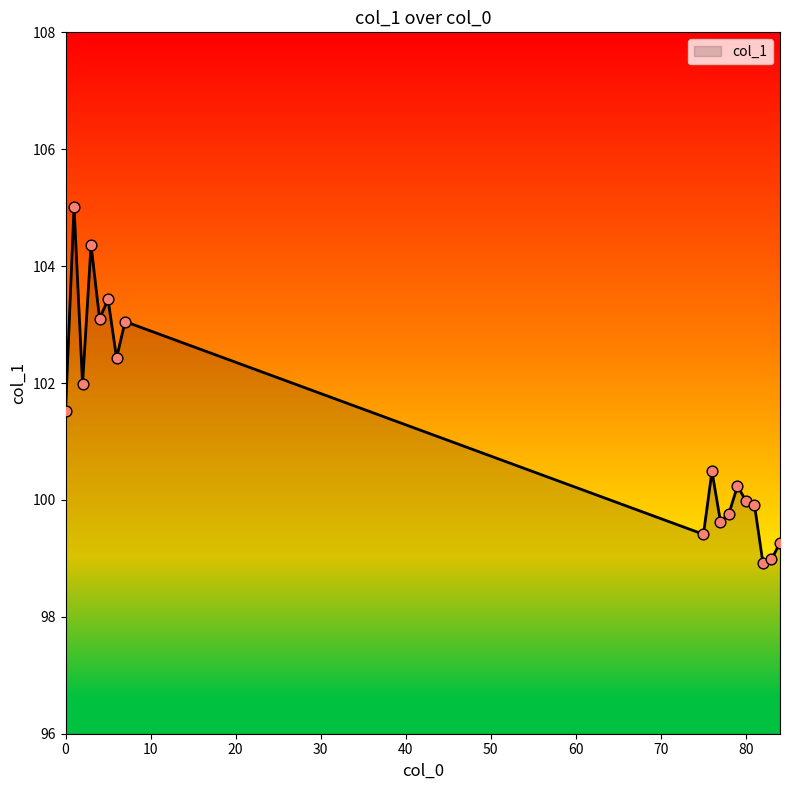

What is the minimum value shown in the chart?

98.9